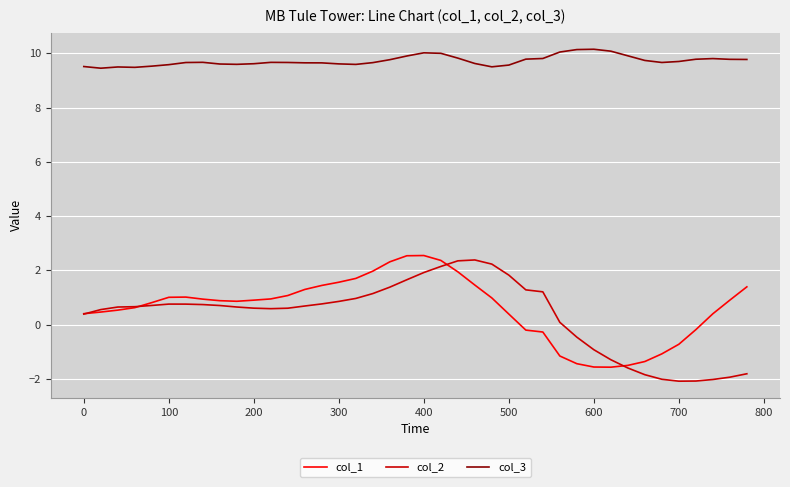

True or false: col_3 and col_1 intersect in this chart.

False